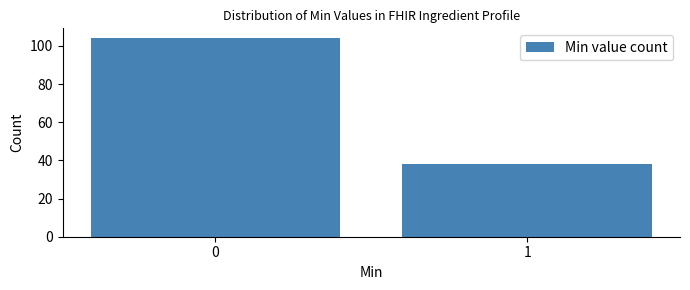

Reading left to right, what are all the values shown in this chart?

104	38